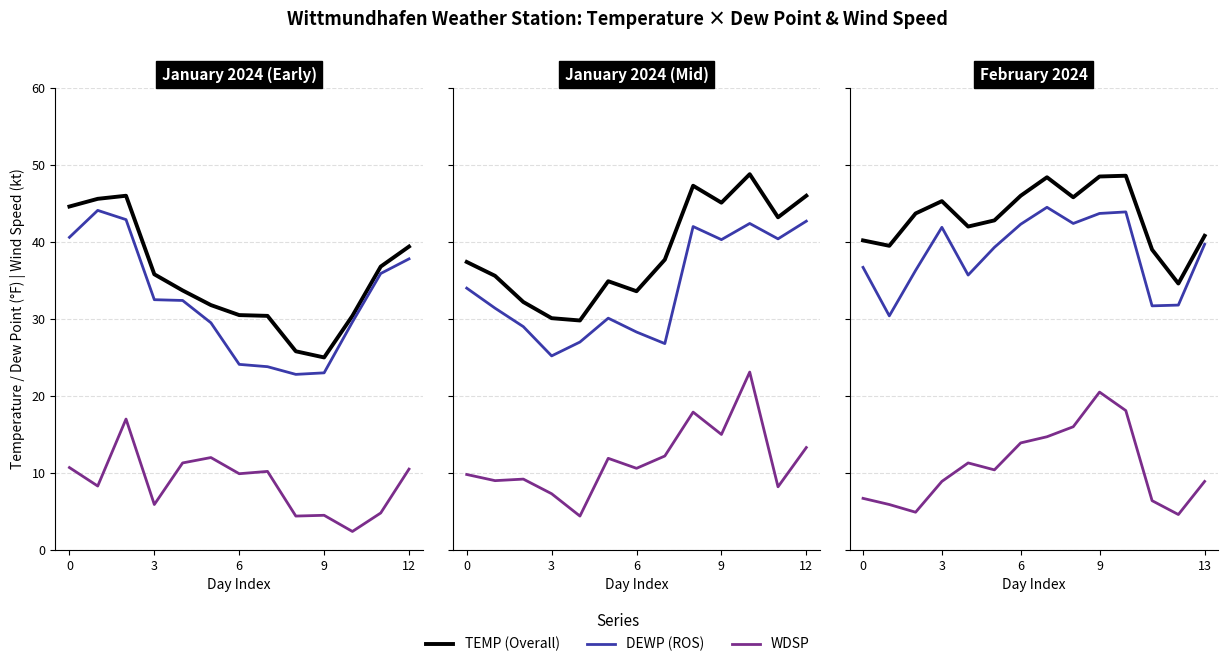

True or false: TEMP (Overall) and DEWP (ROS) intersect in this chart.

False